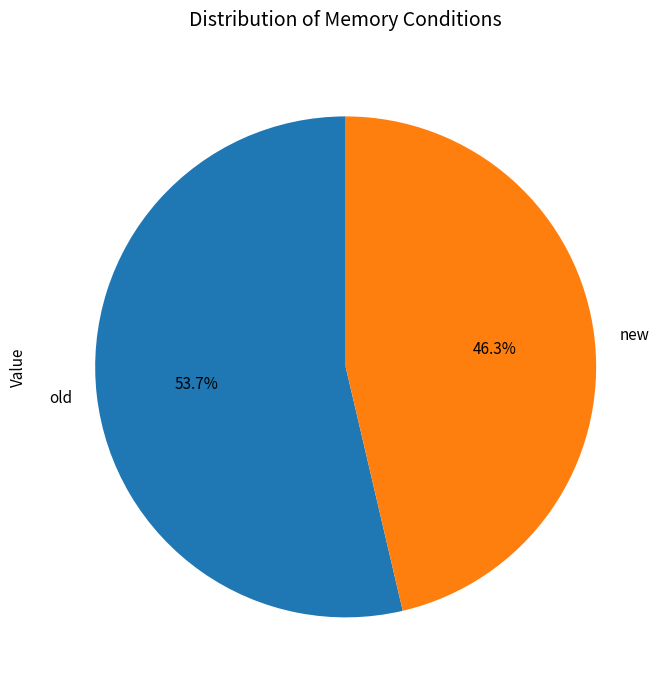

Rank the categories by value from highest to lowest.

old, new